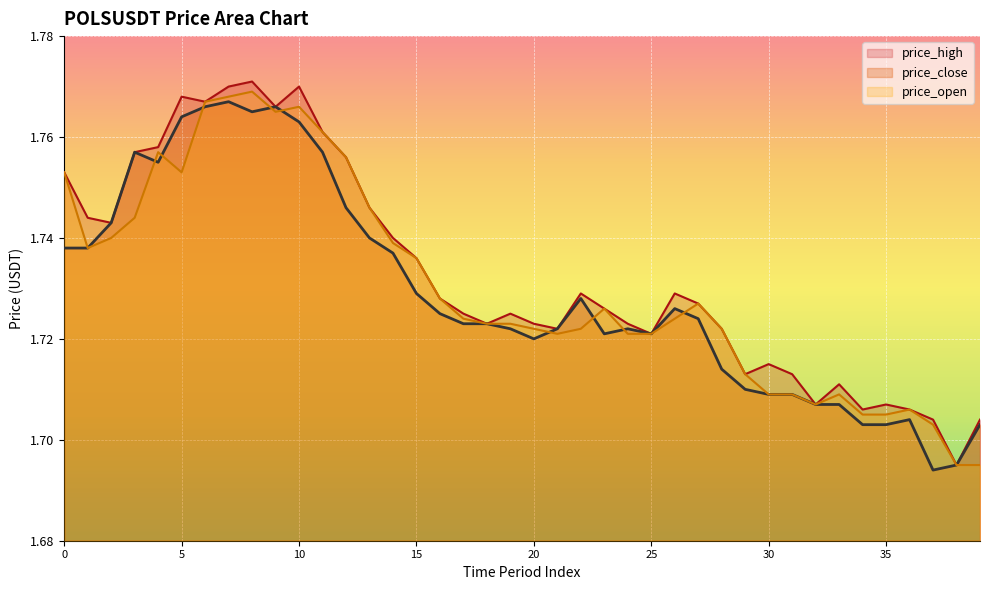

Rank the series by their average value, from lowest to highest.

price_close, price_open, price_high